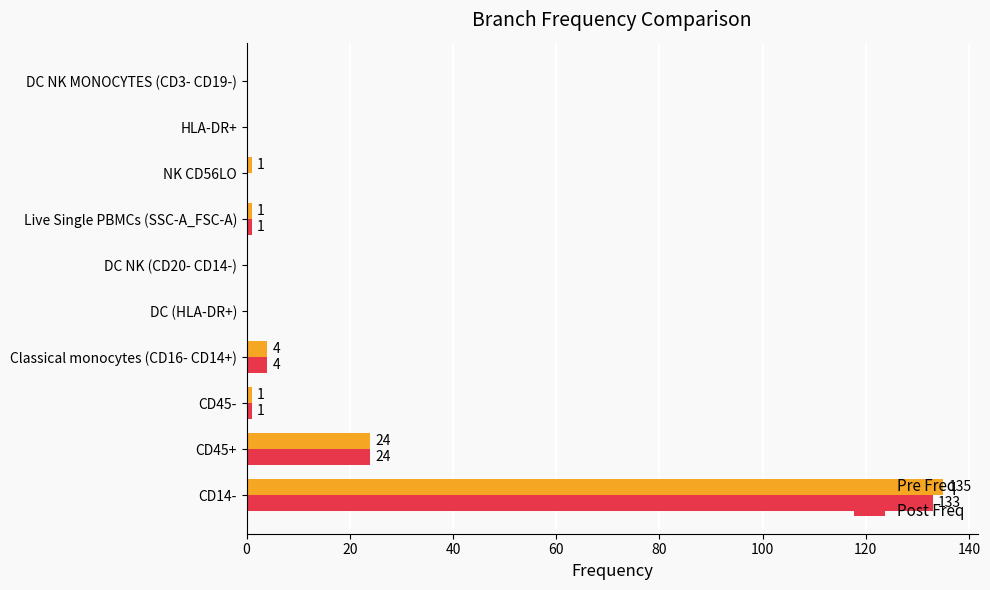

What is the sum of all Pre Freq values?

166